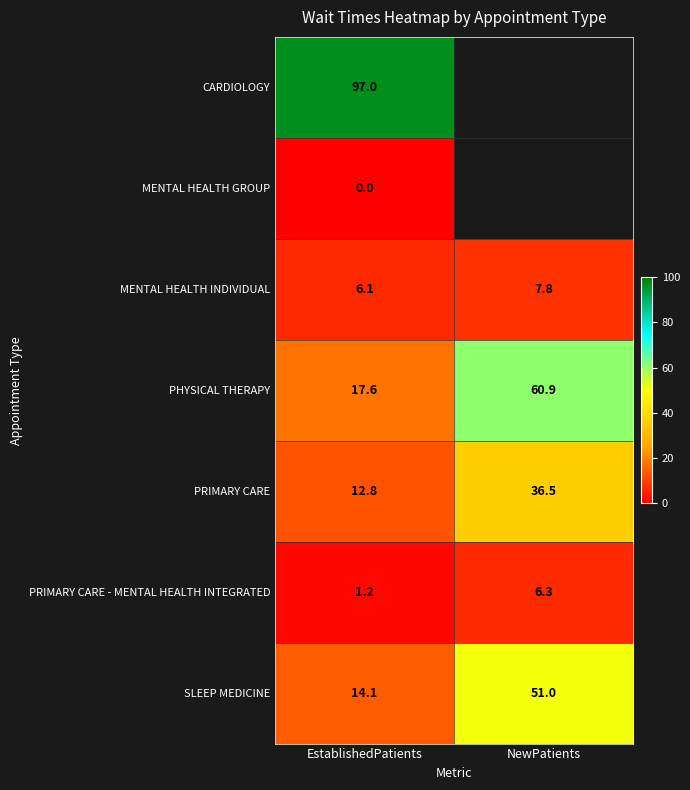

What is the average value of the PRIMARY CARE - MENTAL HEALTH INTEGRATED series?

3.8